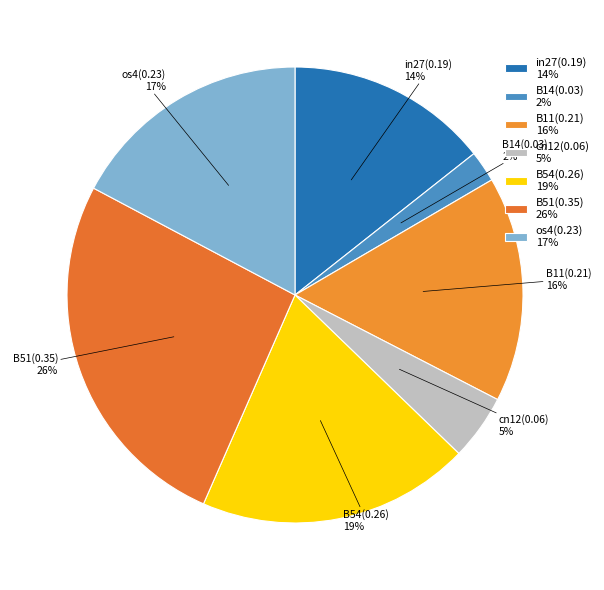

What percentage is the B14 slice, to the nearest percent?

2%